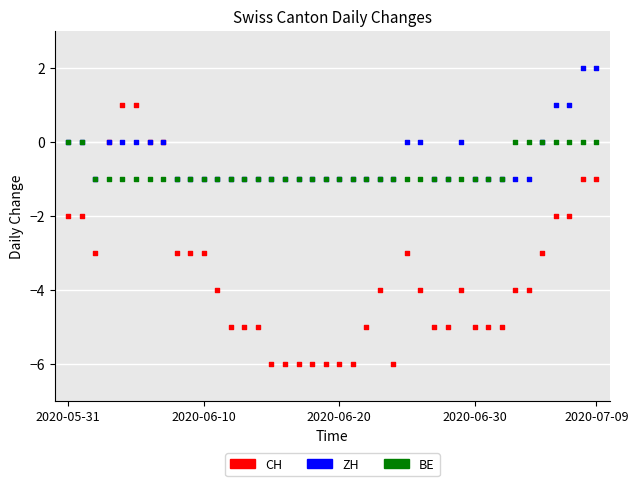

Which series reaches the minimum Y coordinate?

CH